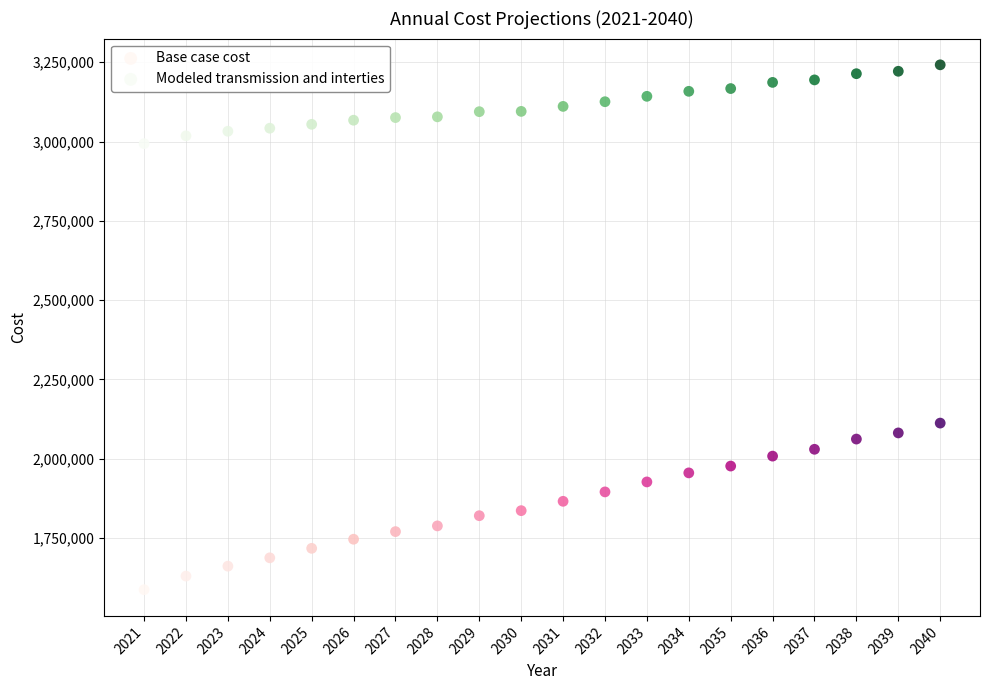

Across all data points, what is the range of X values (max minus min)?

19.0